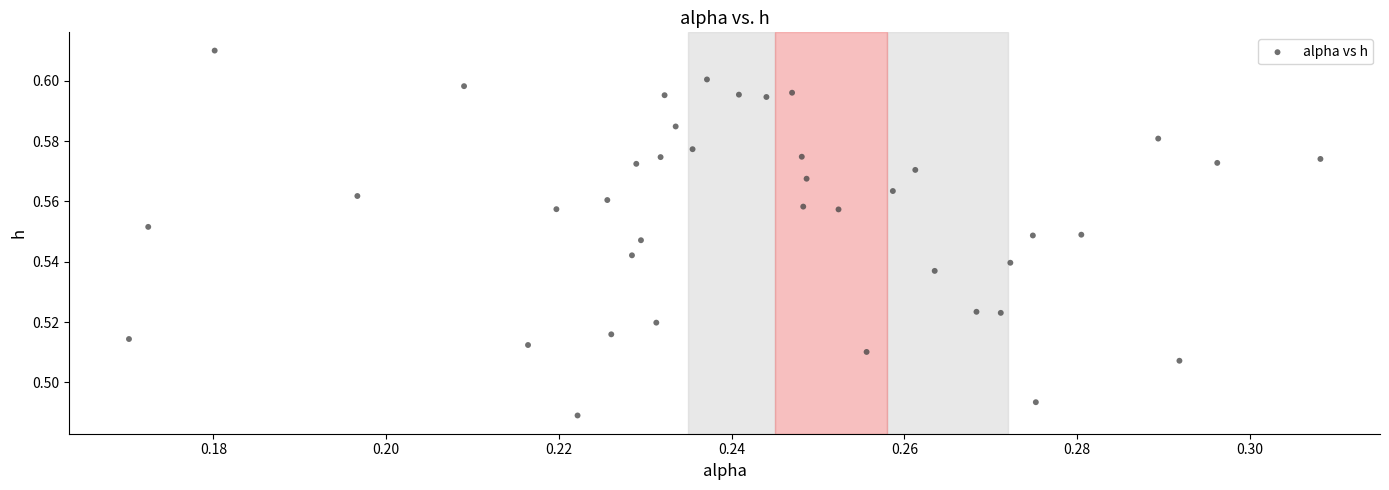

Count the number of points in this scatter plot.

40